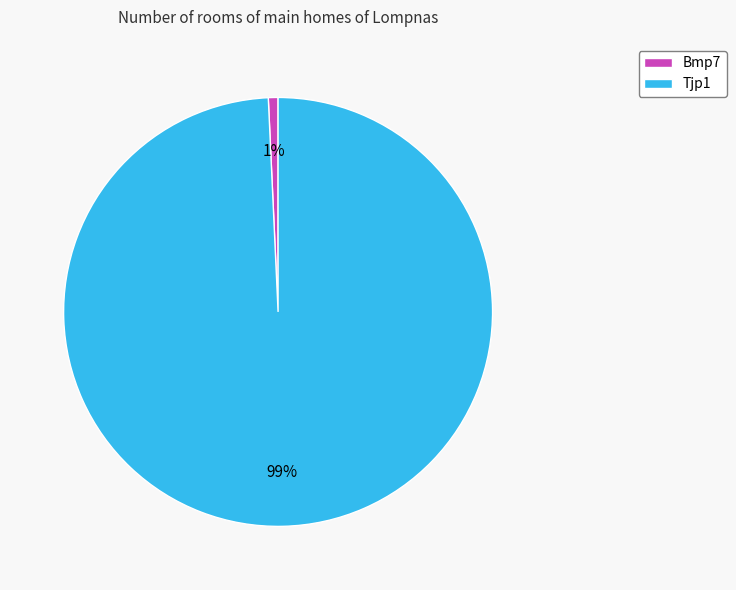

What percentage is the Tjp1 slice, to the nearest percent?

99%